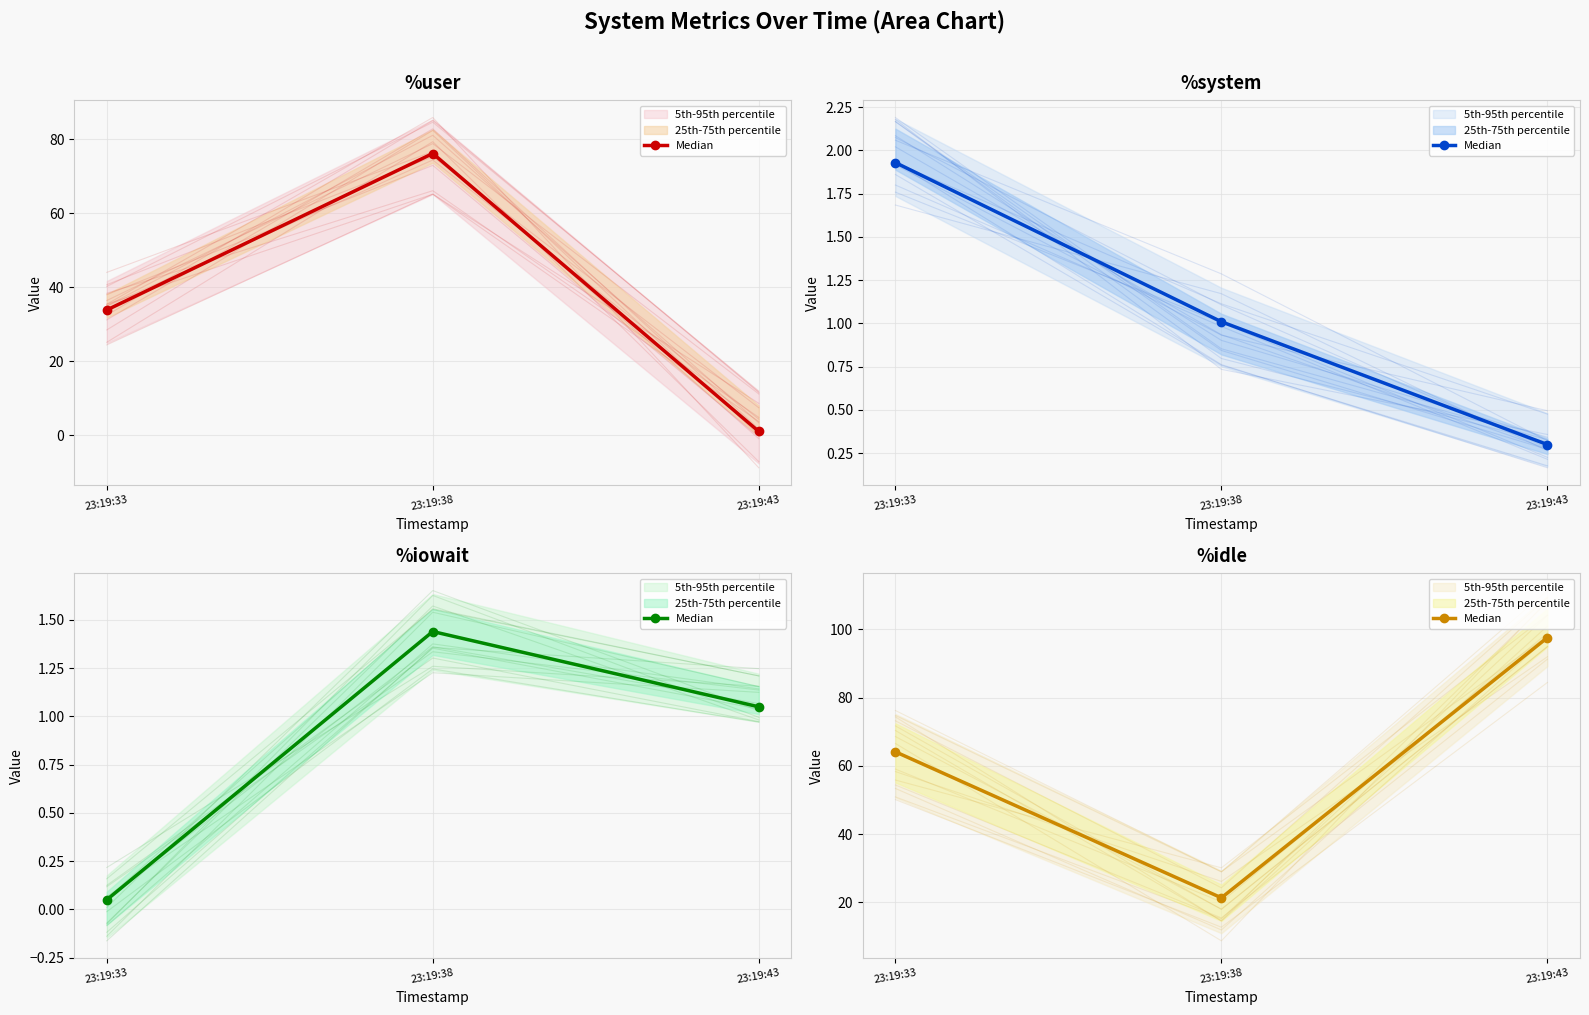

The chart shows a value of 47.1 at 23:19:43. True or false?

False